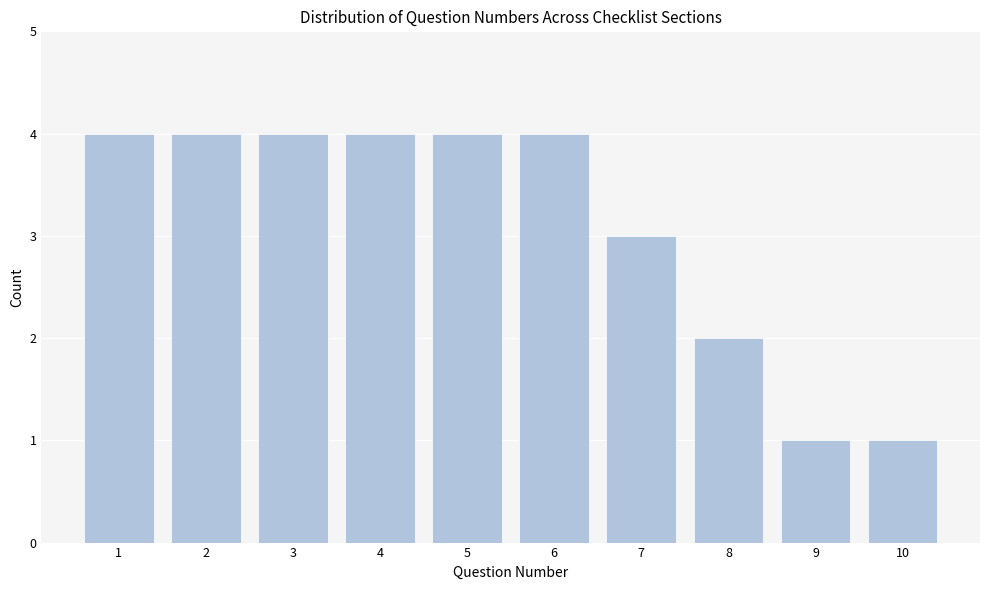

Reading right to left, what are all the values shown in this chart?

10=1	9=1	8=2	7=3	6=4	5=4	4=4	3=4	2=4	1=4